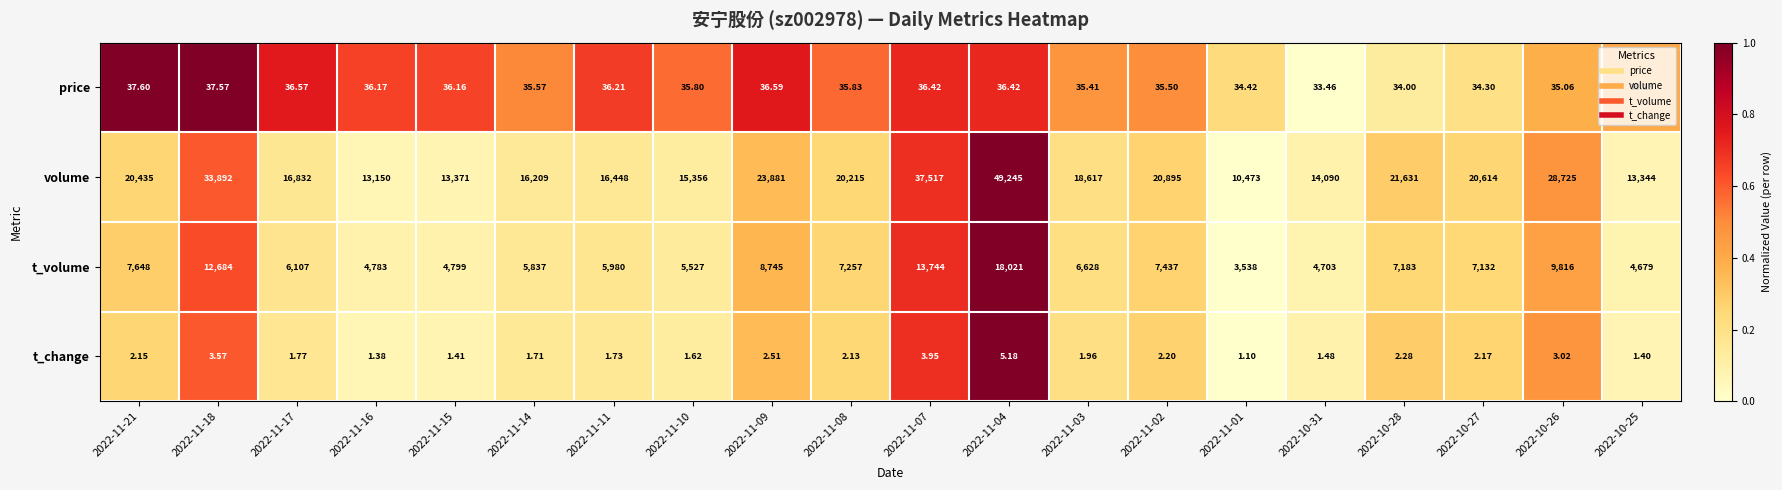

What is the difference between the highest and lowest values at 2022-11-16?

13148.6